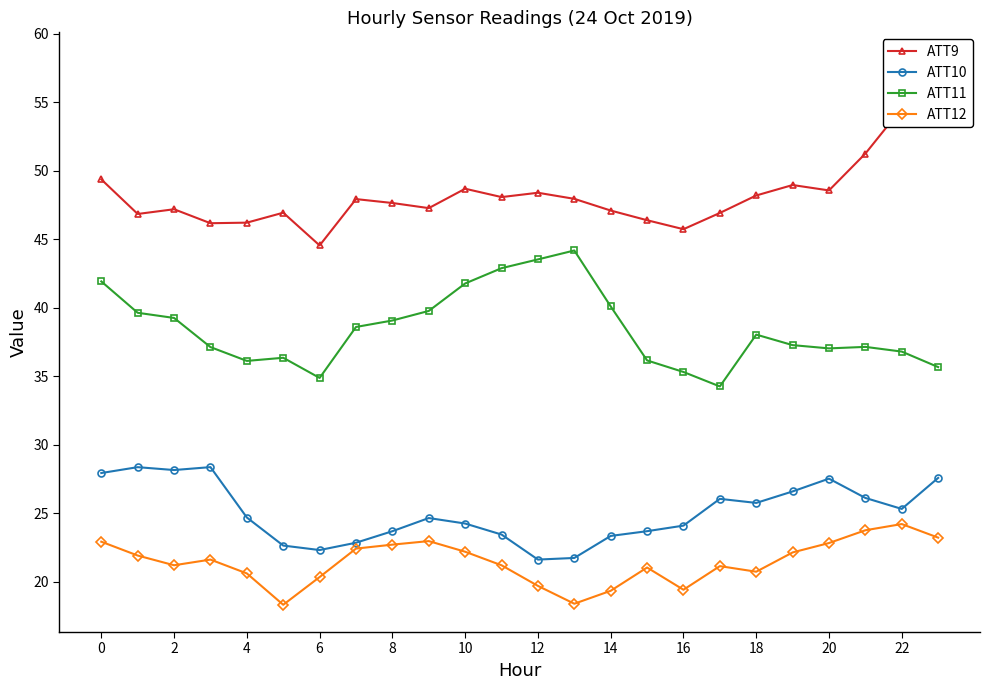

Count the number of data series in this chart.

4